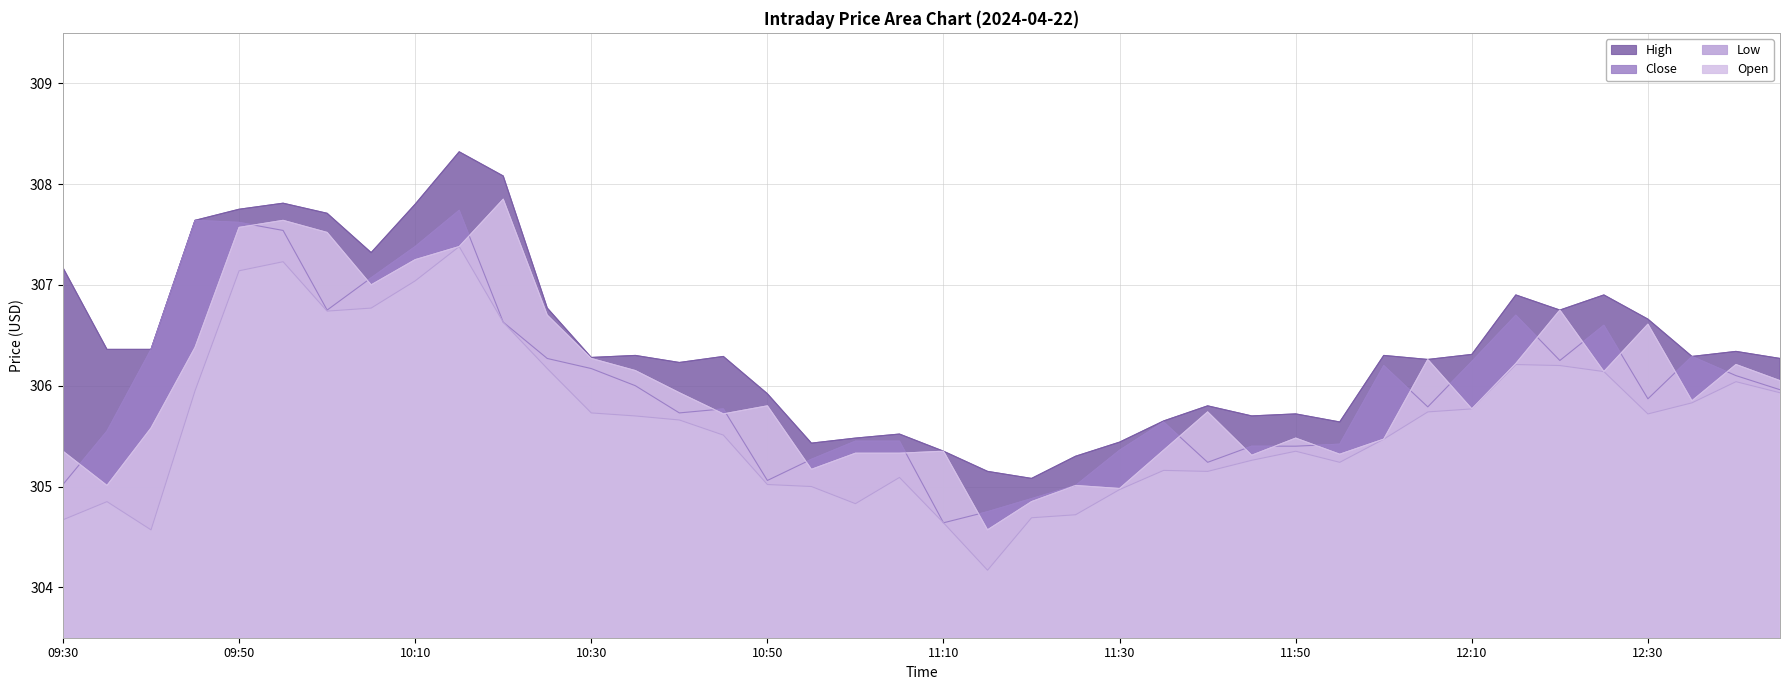

How many data points in Close are above 305?

37